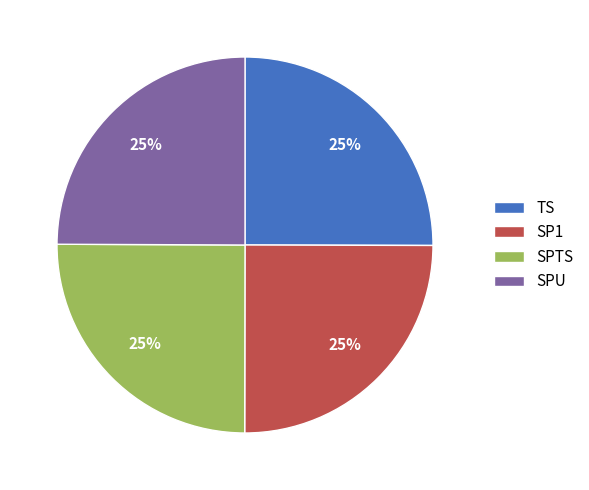

How many segments does this pie chart have?

4